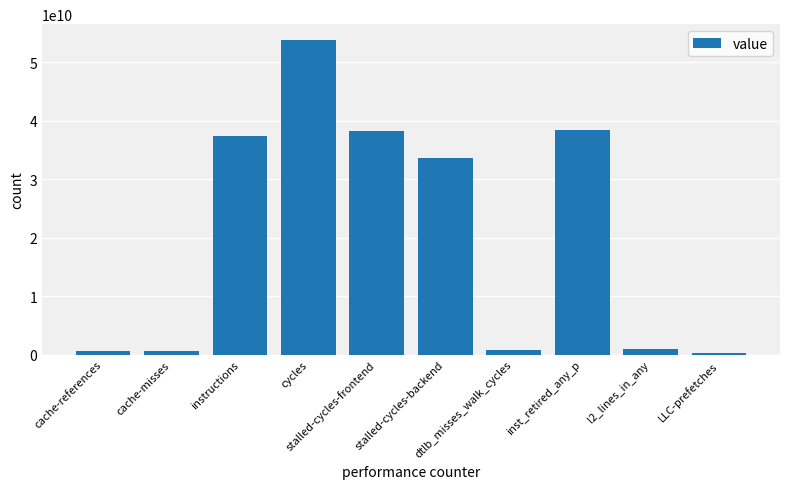

What is the maximum value shown in the chart?

53795527000